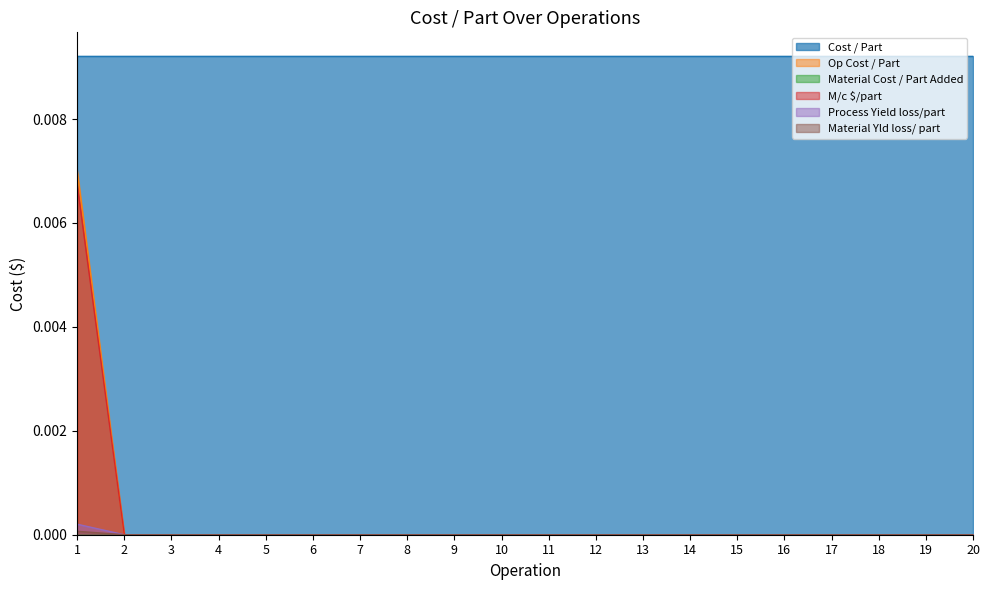

Which has a higher value, 4 or 14?

4